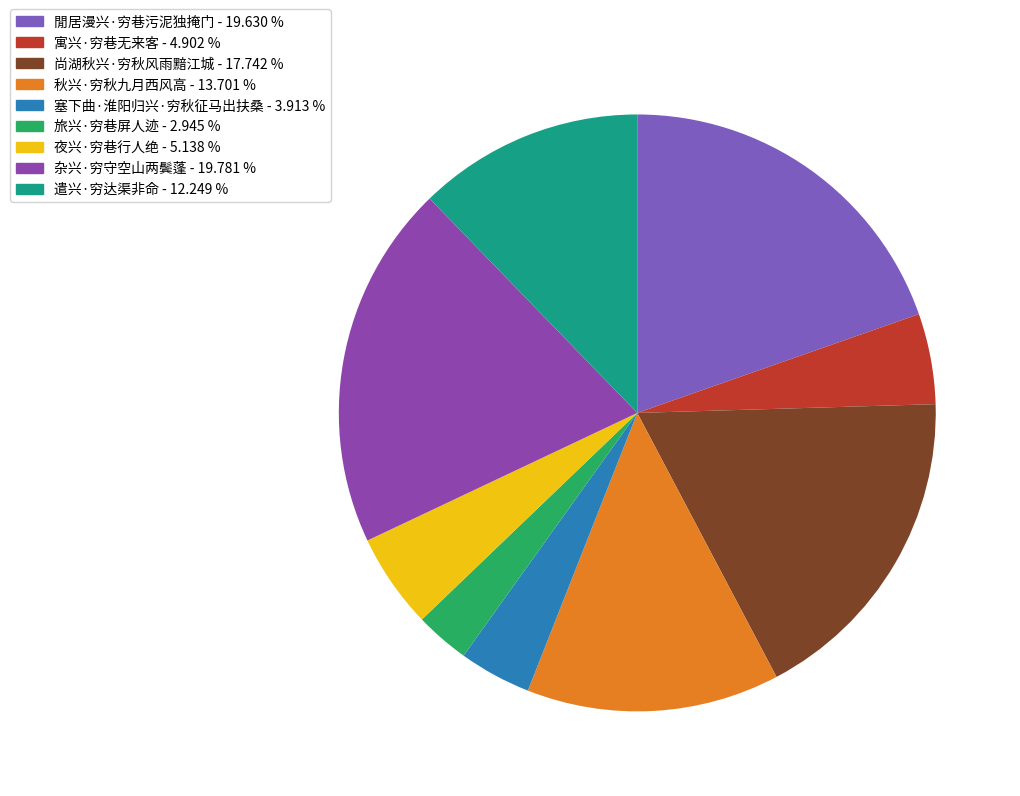

Count the number of slices in the pie.

9